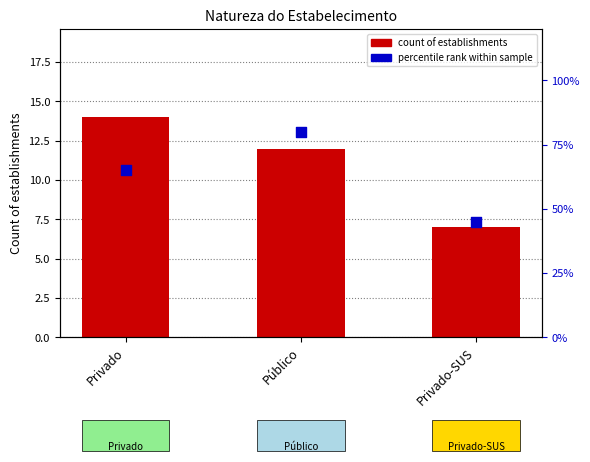

Which series contains the lowest Y value?

count